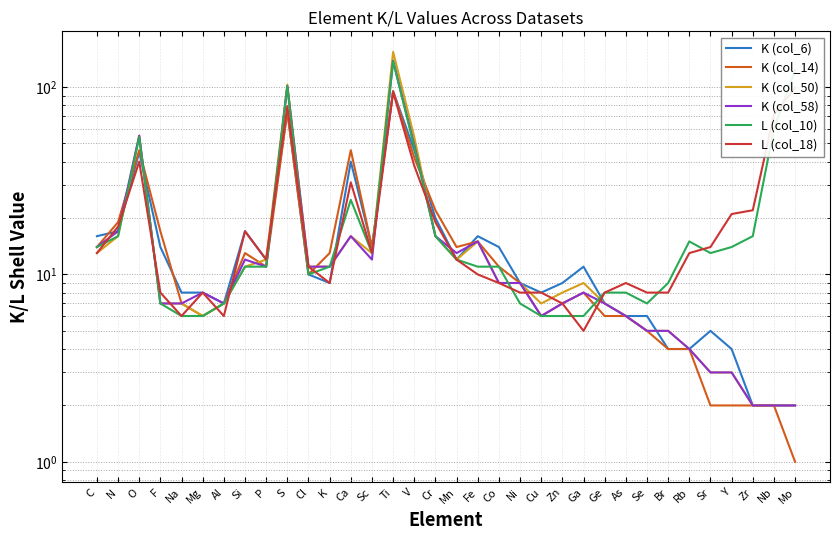

How many interior local peaks does the K (col_58) series have?

8